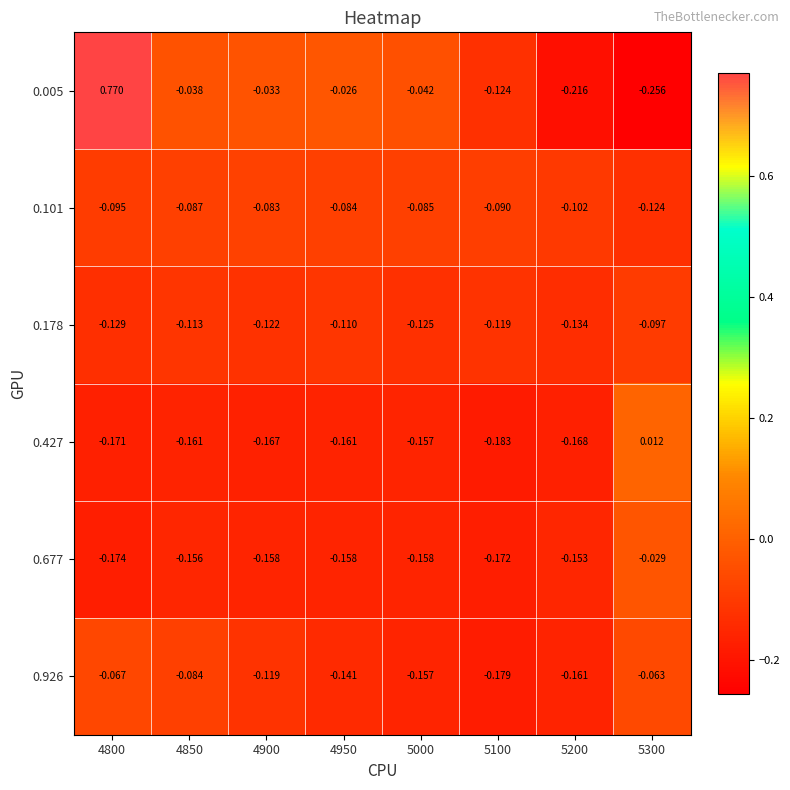

Is the value of 0.427 at 5200 greater than the value of 0.005 at 5000?

No